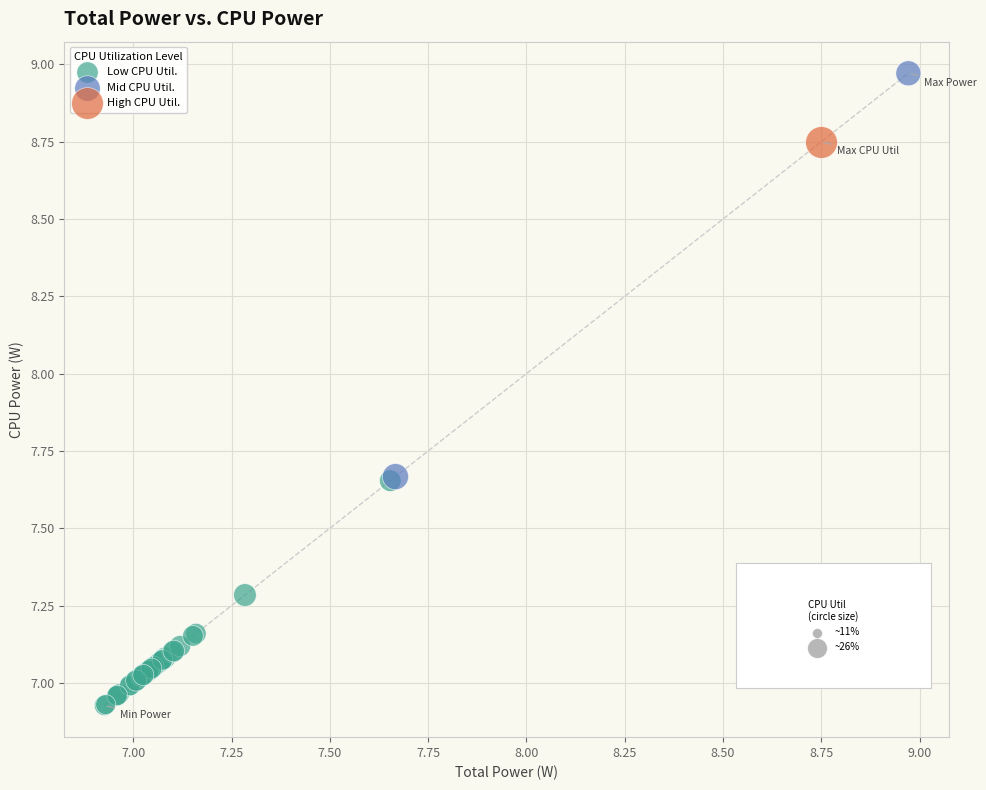

Which series reaches the minimum Y coordinate?

Low CPU Util.